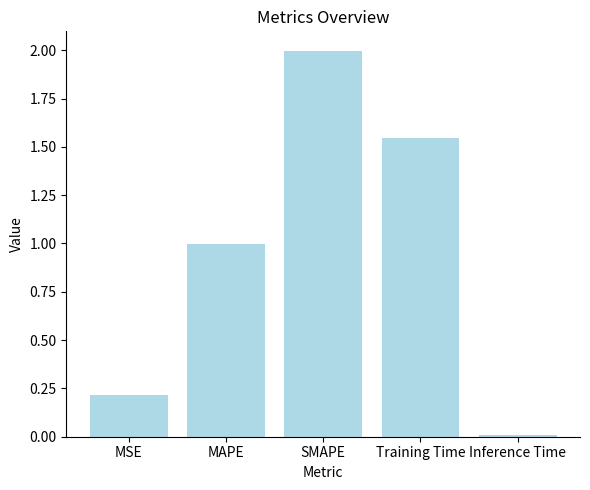

What is the sum of the values at Inference Time and SMAPE?

2.0